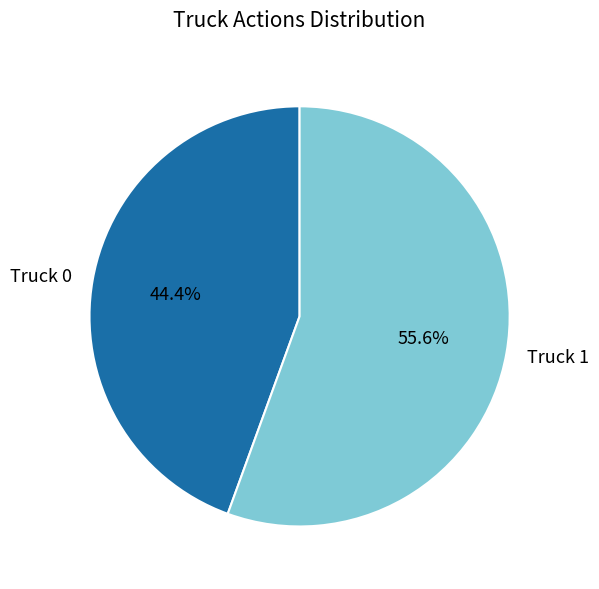

Does Truck 1 account for over 50% of the chart?

Yes